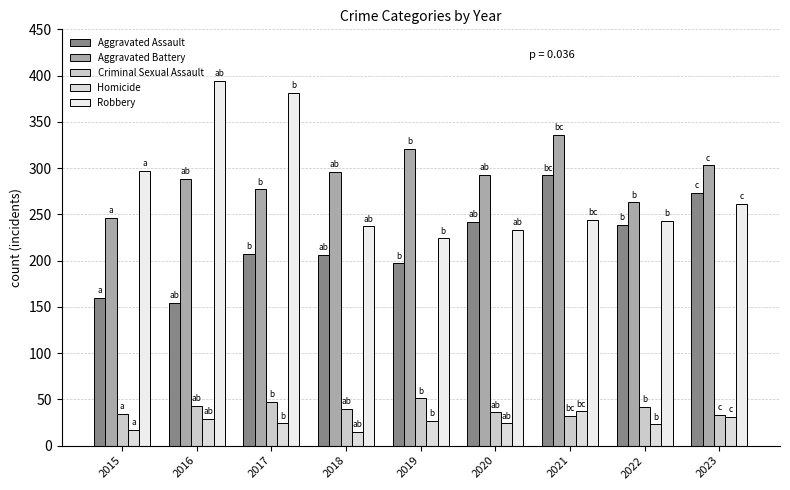

What is the highest value of the Aggravated Assault series?

292